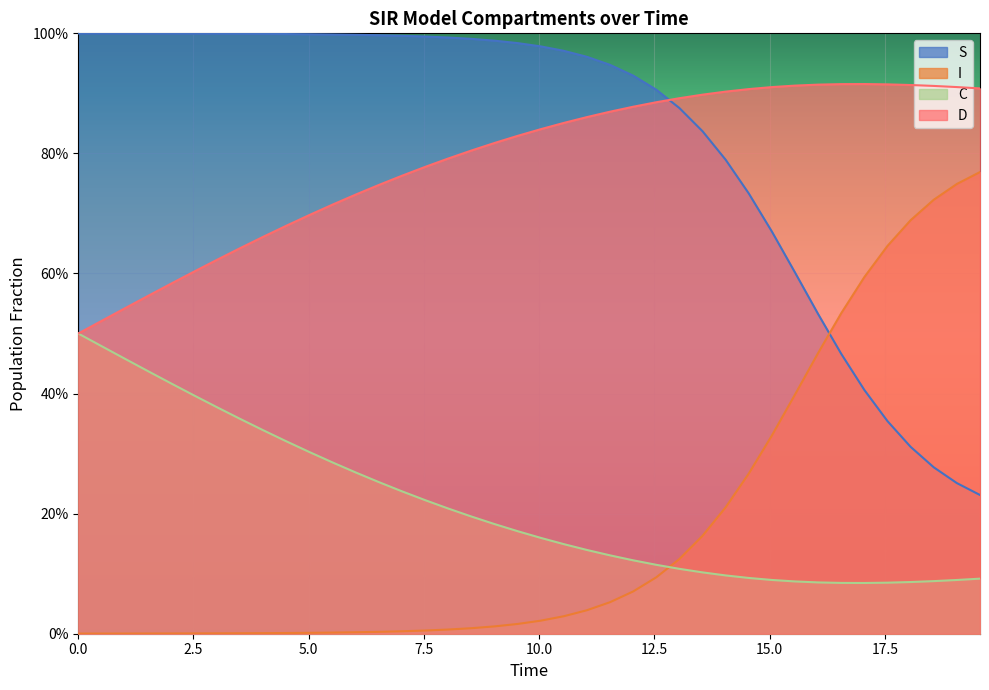

At how many categories does at least one series exceed 0?

40